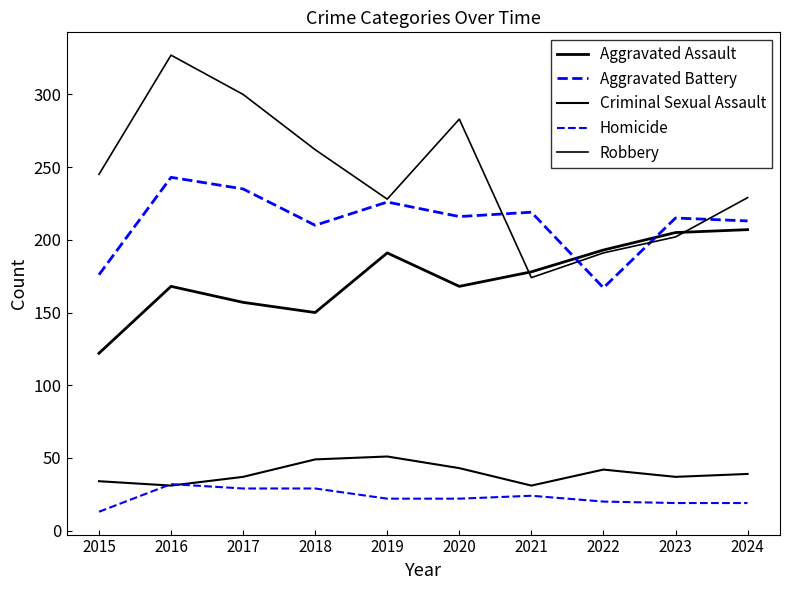

Which series has the widest spread of values?

Robbery